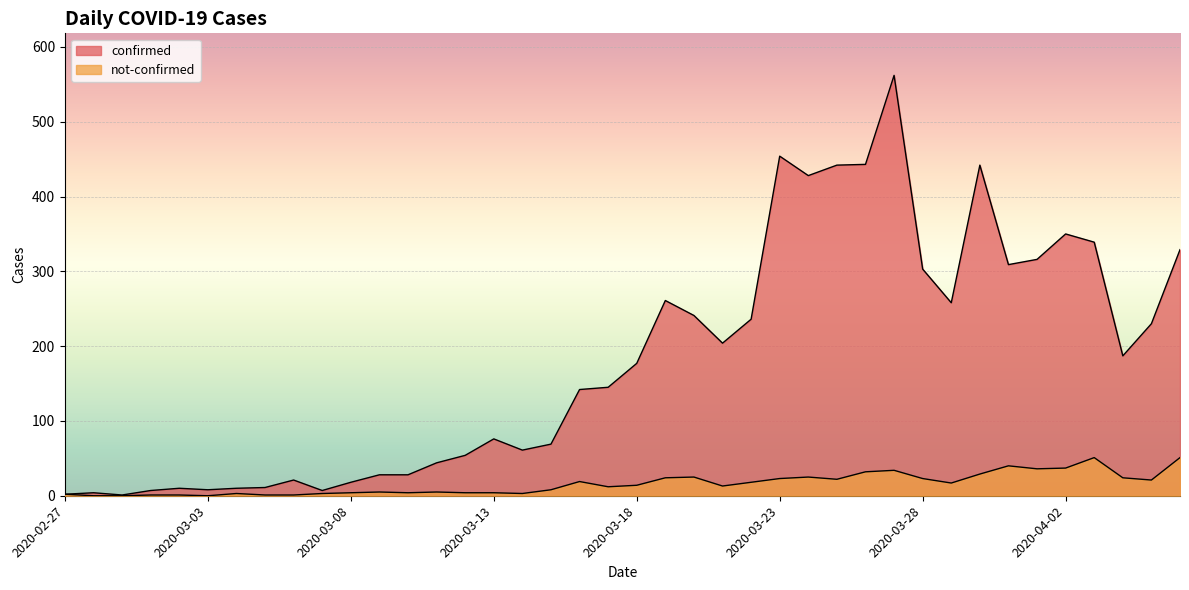

Between 2020-02-29 and 2020-03-24, which series saw the biggest shift?

confirmed